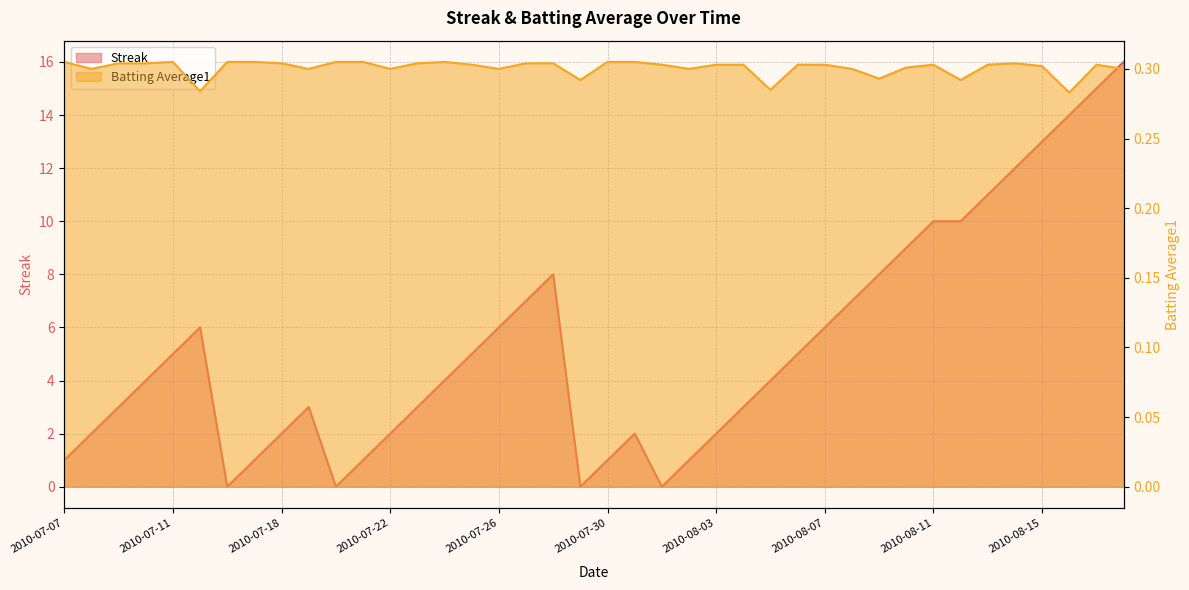

What is the label of the 23rd point from the left?

2010-08-01